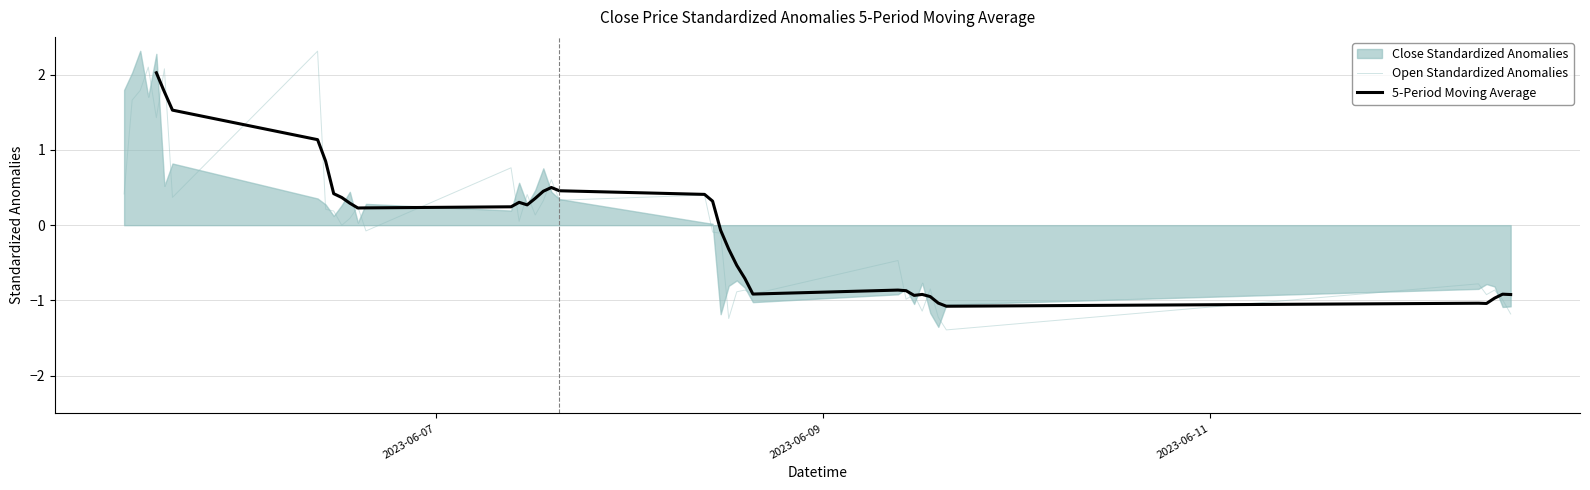

What is the highest value of the Open Standardized Anomalies series?

2.3